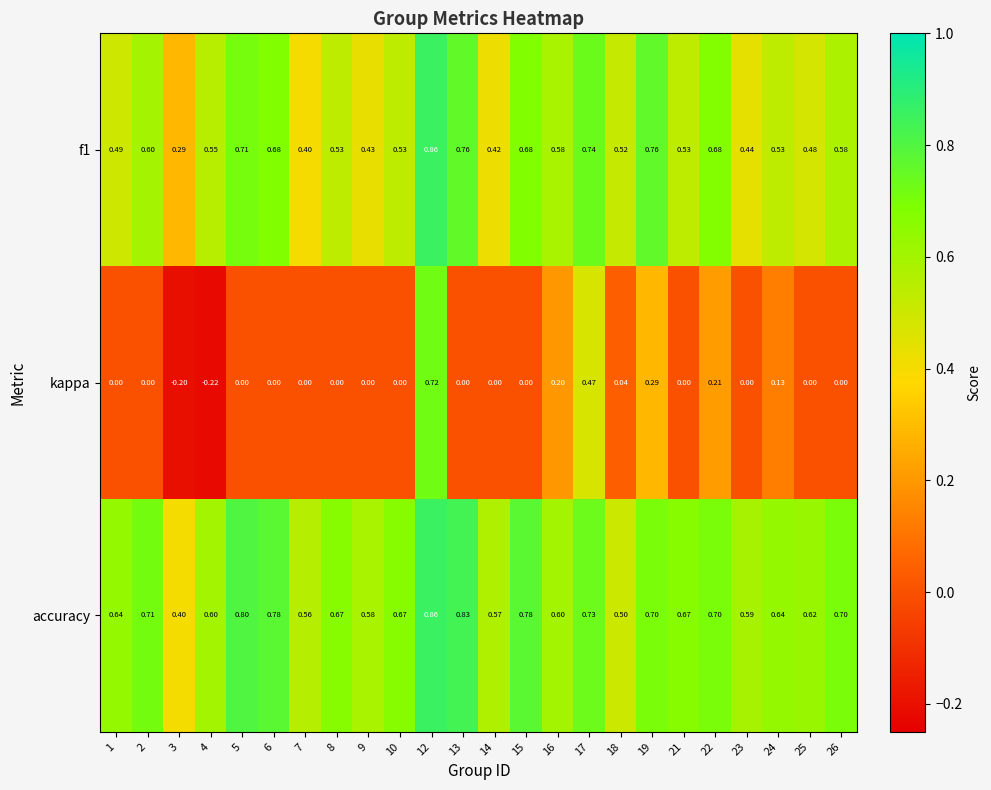

How many series are shown in this chart?

3